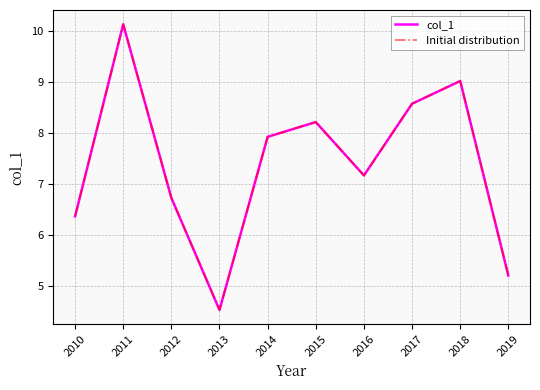

Does the chart display data point markers on the line(s)?

No